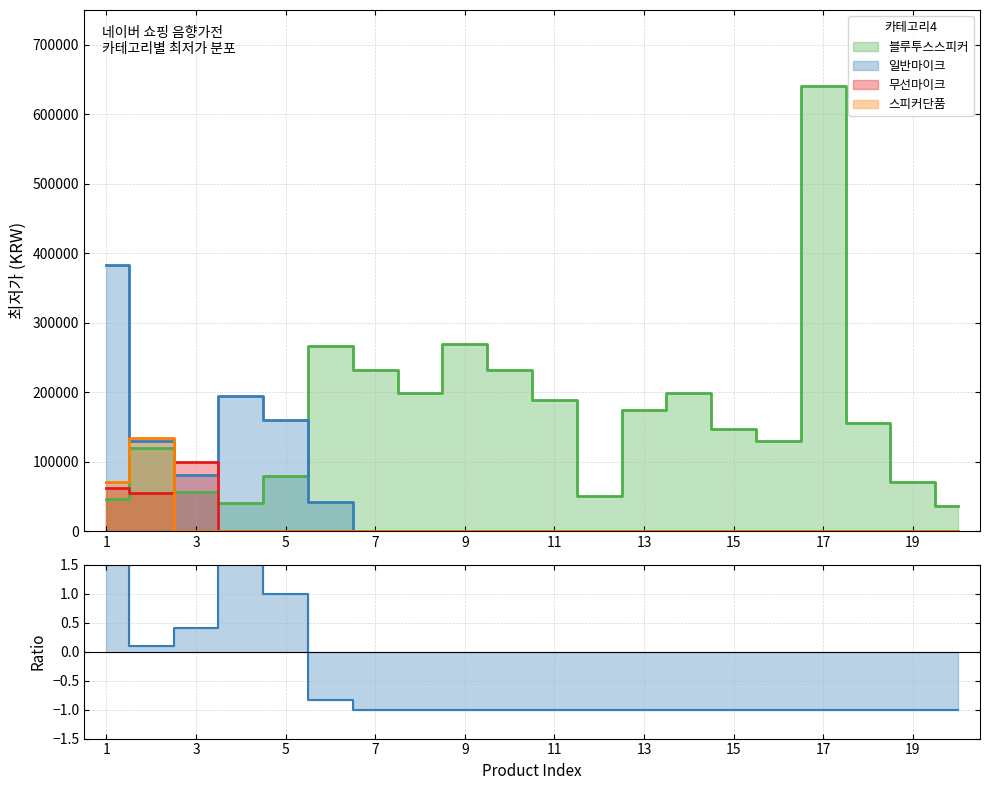

Reading left to right, extract all data points from this chart.

블루투스스피커: 46750	119000	56900	39900	79900	266780	231900	198000	269000	231970	188890	49900	174900	198880	146700	129000	640000	154890	70270	35600
일반마이크: 383000	130000	80000	194000	160000	42400	0	0	0	0	0	0	0	0	0	0	0	0	0	0
무선마이크: 62050	54500	98990	0	0	0	0	0	0	0	0	0	0	0	0	0	0	0	0	0
스피커단품: 70890	133500	0	0	0	0	0	0	0	0	0	0	0	0	0	0	0	0	0	0